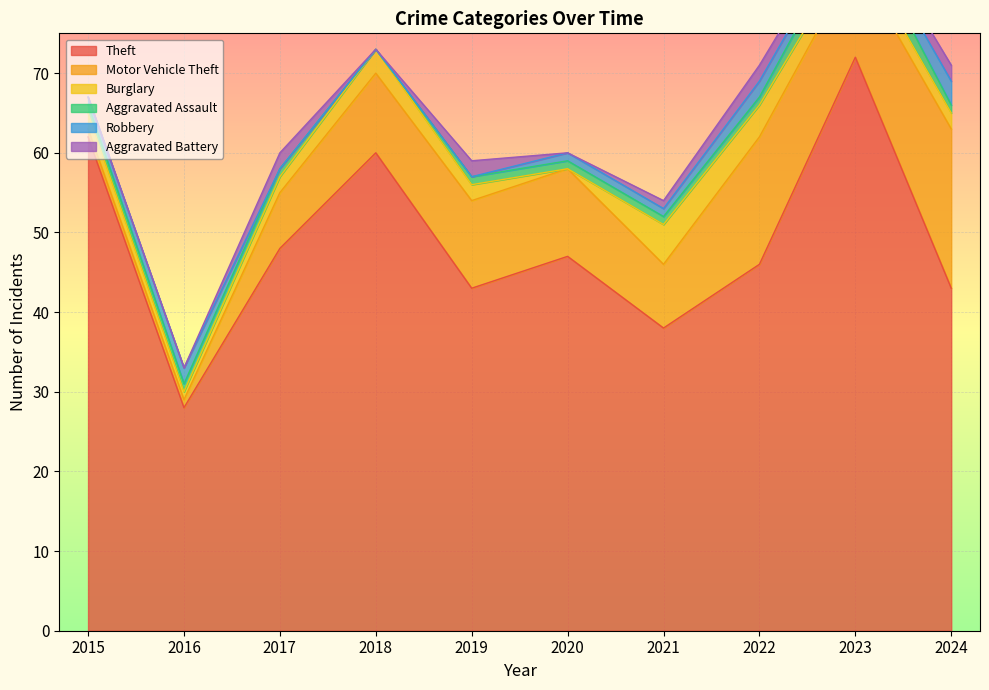

Reading left to right, transcribe all the data shown in this chart.

Theft: 2015=62	2016=28	2017=48	2018=60	2019=43	2020=47	2021=38	2022=46	2023=72	2024=43
Motor Vehicle Theft: 2015=1	2016=1	2017=7	2018=10	2019=11	2020=11	2021=8	2022=16	2023=12	2024=20
Burglary: 2015=2	2016=1	2017=2	2018=3	2019=2	2020=0	2021=5	2022=4	2023=2	2024=2
Aggravated Assault: 2015=1	2016=1	2017=1	2018=0	2019=1	2020=1	2021=1	2022=1	2023=3	2024=1
Robbery: 2015=1	2016=2	2017=0	2018=0	2019=0	2020=1	2021=1	2022=2	2023=1	2024=3
Aggravated Battery: 2015=0	2016=0	2017=2	2018=0	2019=2	2020=0	2021=1	2022=2	2023=1	2024=2